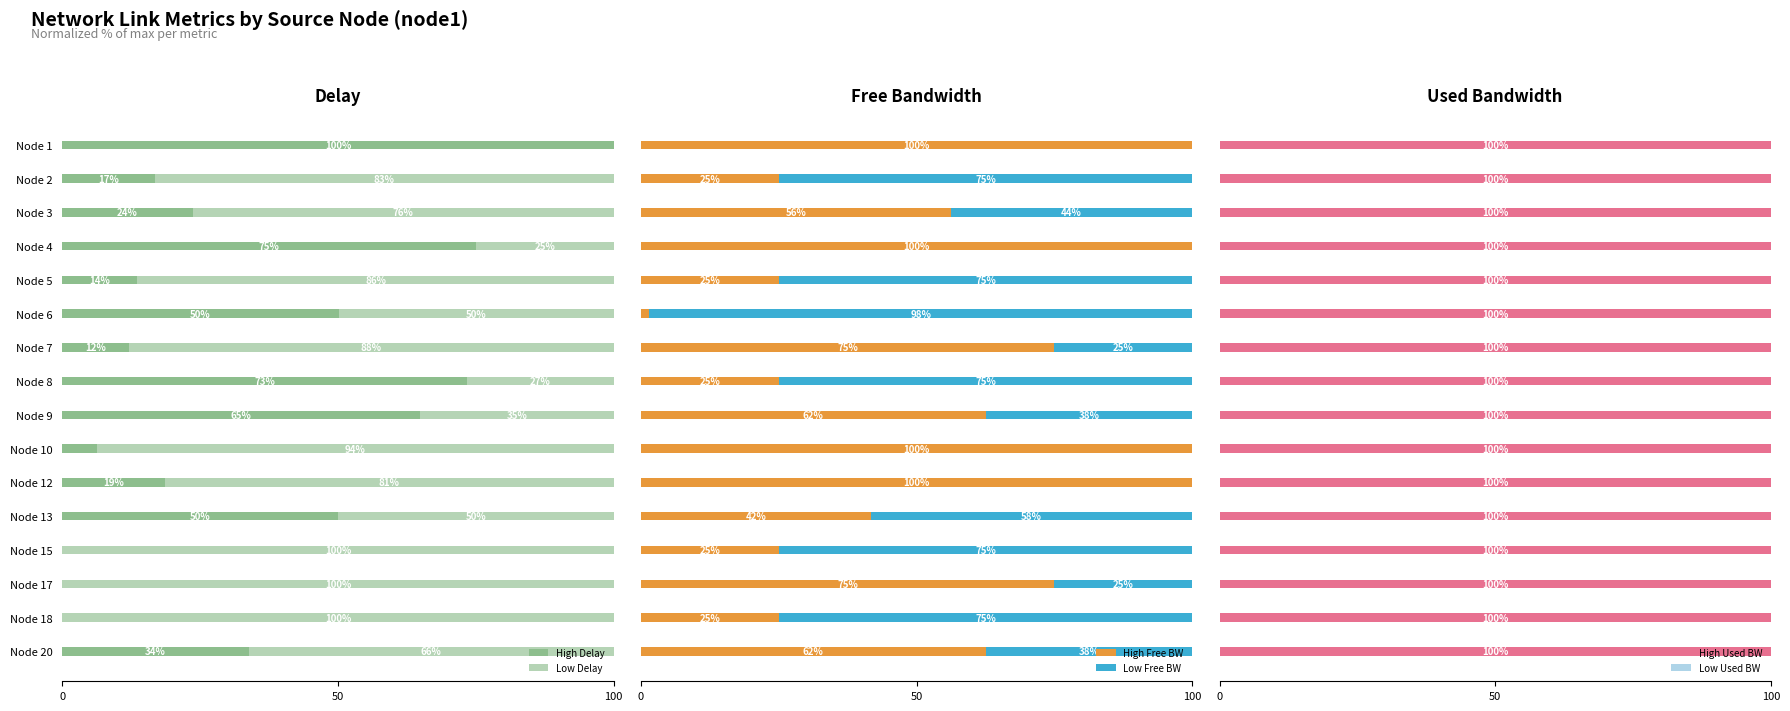

The value of High Delay at Node 1 is 100.0. True or false?

True